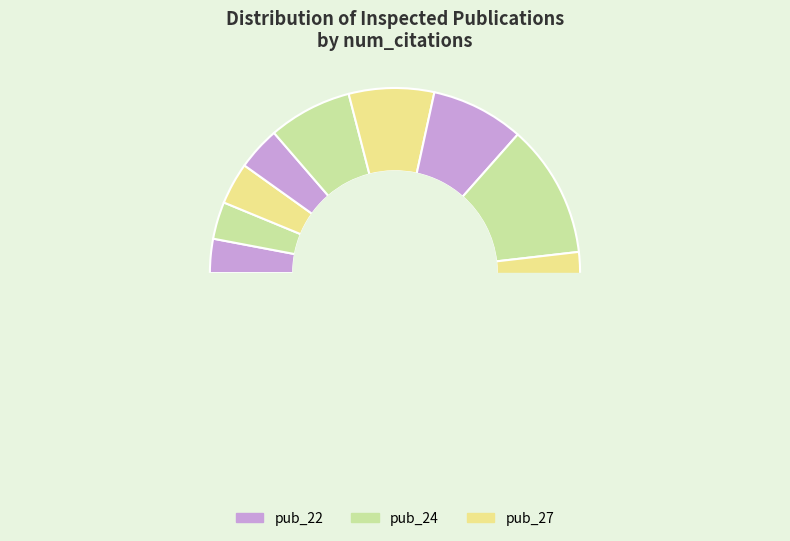

To the nearest percent, what percentage of the pie is 54?

6%